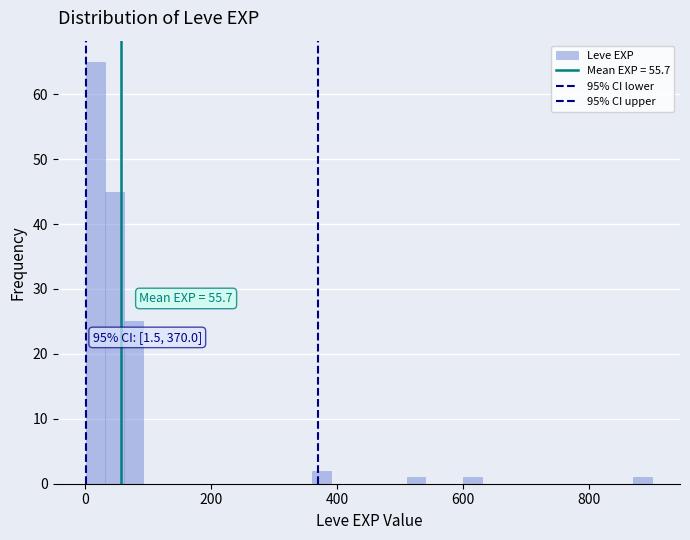

Around what value on the x-axis is the tallest bar? Give the approximate position of its centre, as read against the axis.

20